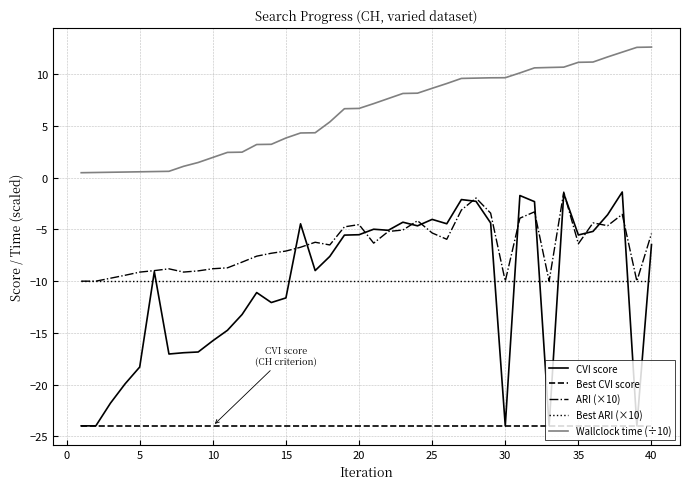

What is the highest value of the CVI score series?

-1.4